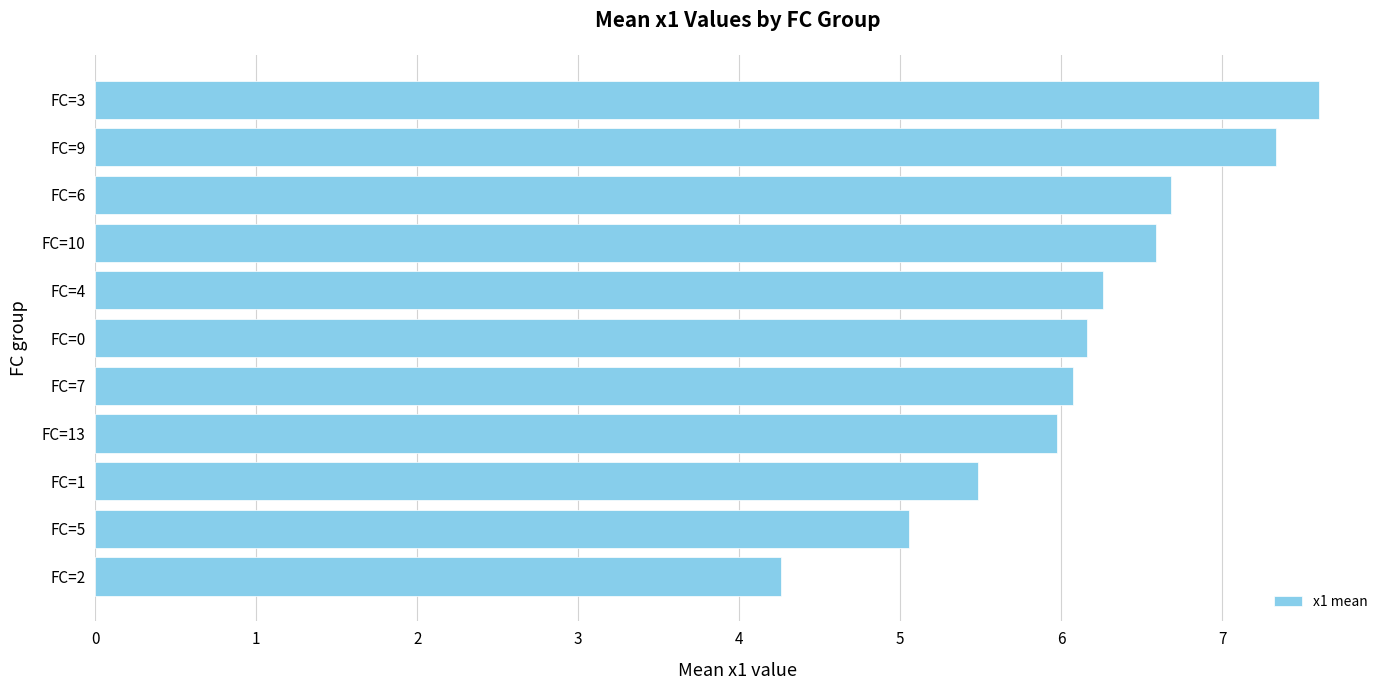

List the labels in order of value, largest first.

FC=3, FC=9, FC=6, FC=10, FC=4, FC=0, FC=7, FC=13, FC=1, FC=5, FC=2